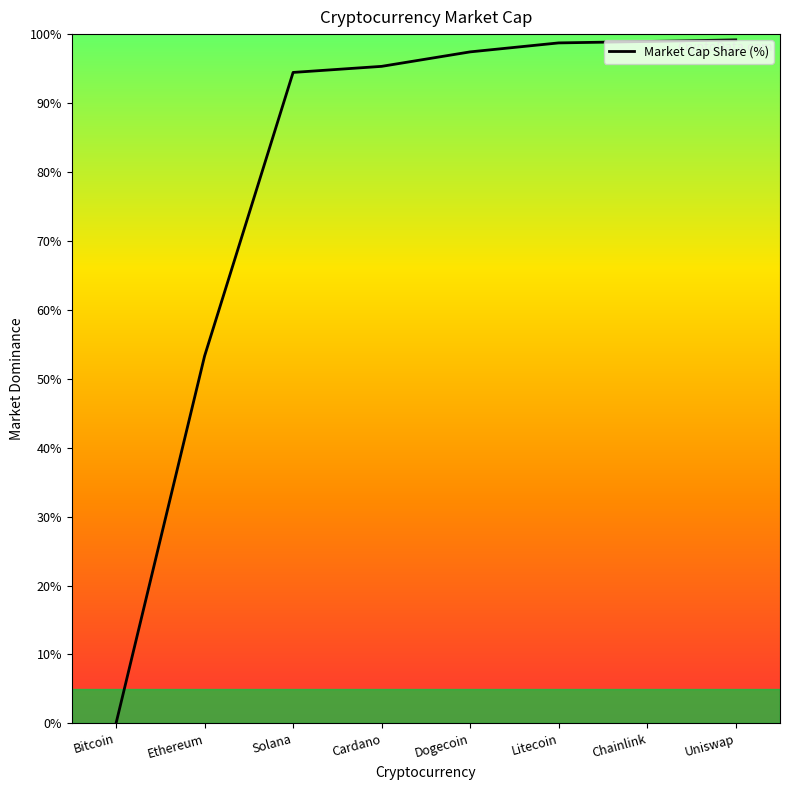

Rank the categories by value from highest to lowest.

Uniswap, Chainlink, Litecoin, Dogecoin, Cardano, Solana, Ethereum, Bitcoin